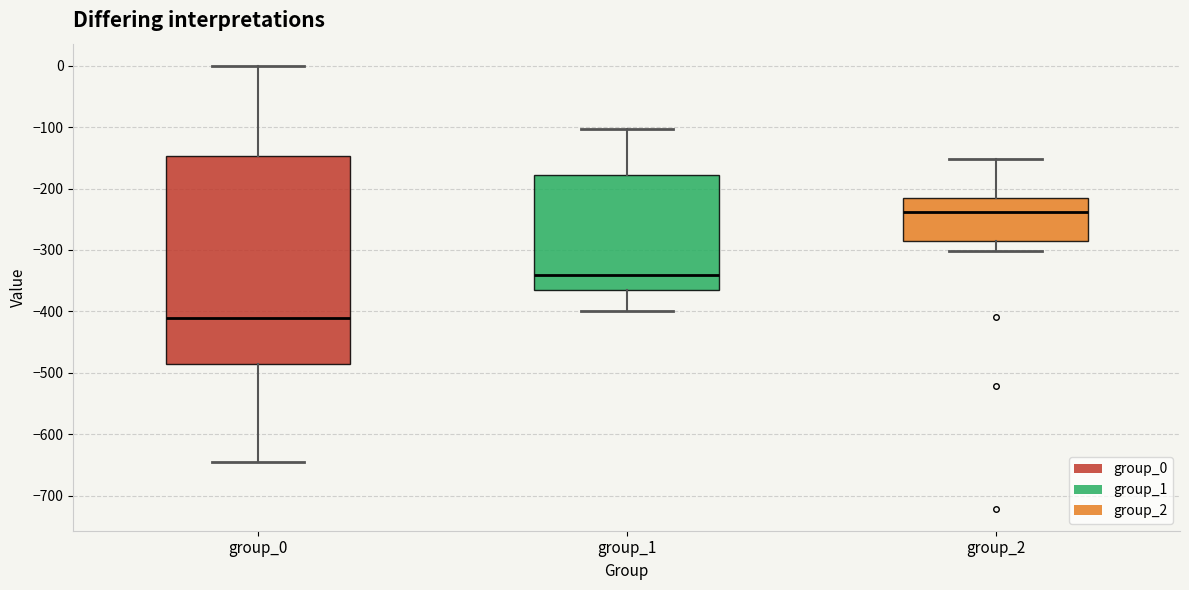

Comparing the boxes themselves (not the whiskers), which one is the tallest?

group_0